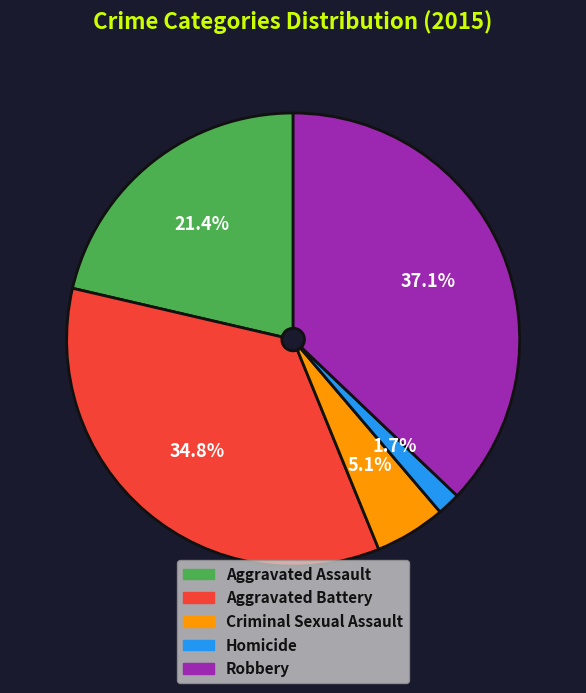

To the nearest percent, what is the average slice percentage?

20%